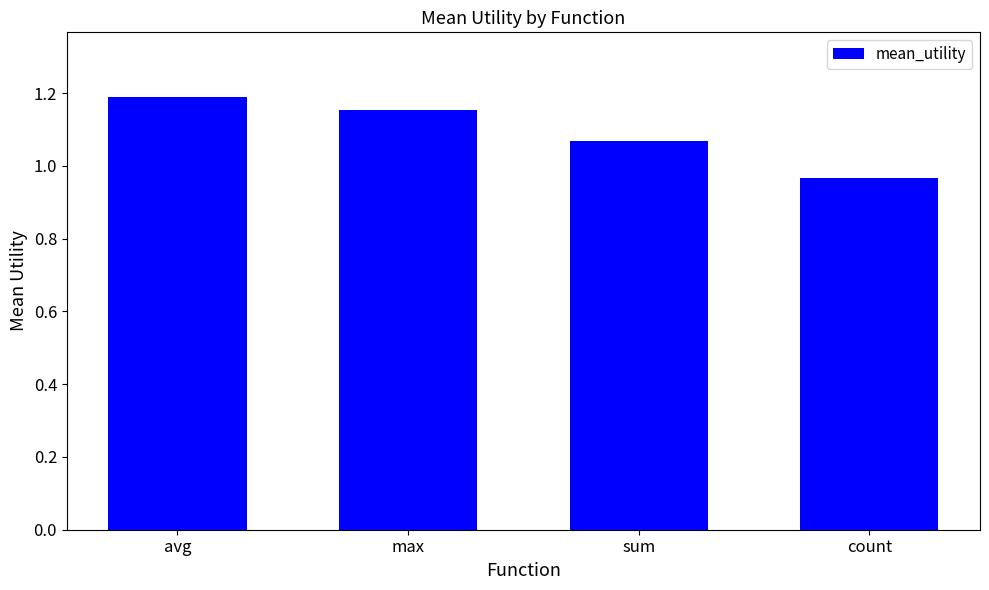

List the labels in order of value, largest first.

avg, max, sum, count